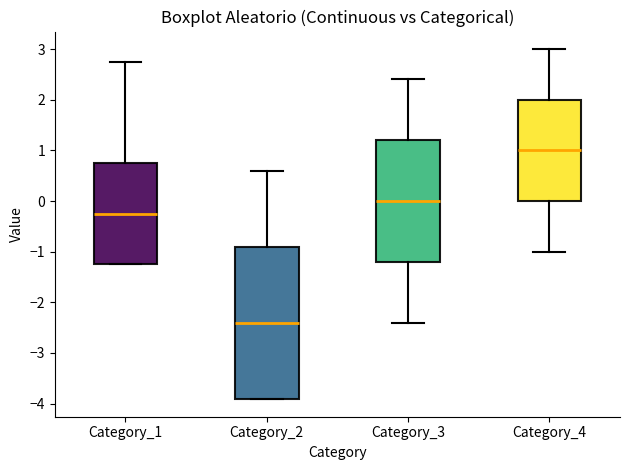

Reading left to right, transcribe this box plot: for each box, give where its median line is, the range the box spans, and where its two whiskers end, as read against the y-axis. The values are not printed on the chart, so give them approximately, as read against the axis.

Category_1: median -0.2, box -1.2 to 0.8, whiskers -1.2 to 2.8
Category_2: median -2.4, box -3.9 to -0.9, whiskers -3.9 to 0.6
Category_3: median 0.0, box -1.2 to 1.2, whiskers -2.4 to 2.4
Category_4: median 1.0, box 0.0 to 2.0, whiskers -1.0 to 3.0